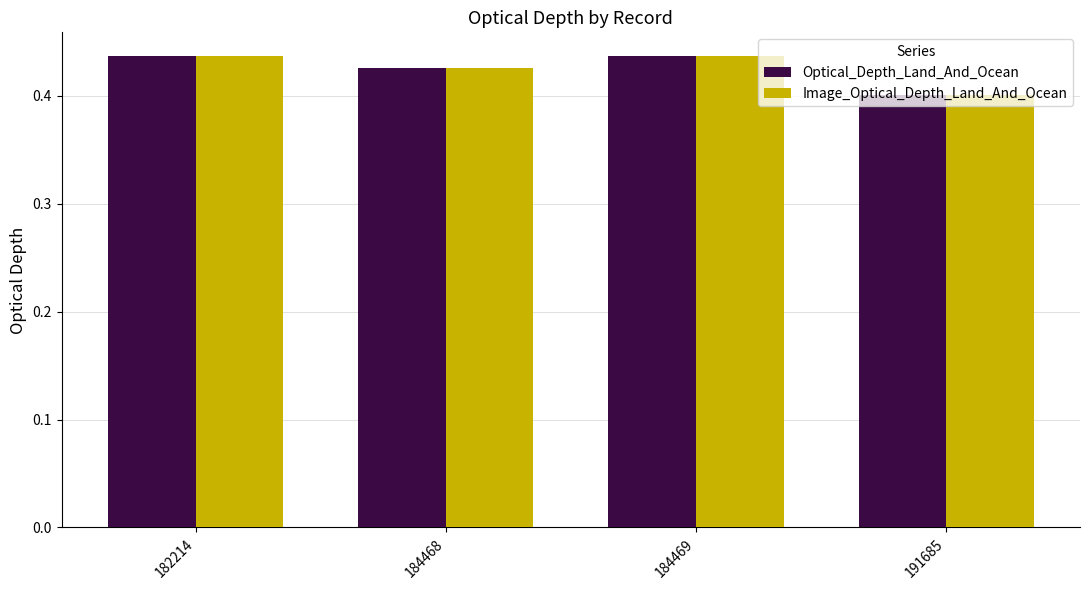

At which category does the chart reach its minimum across all series?

191685